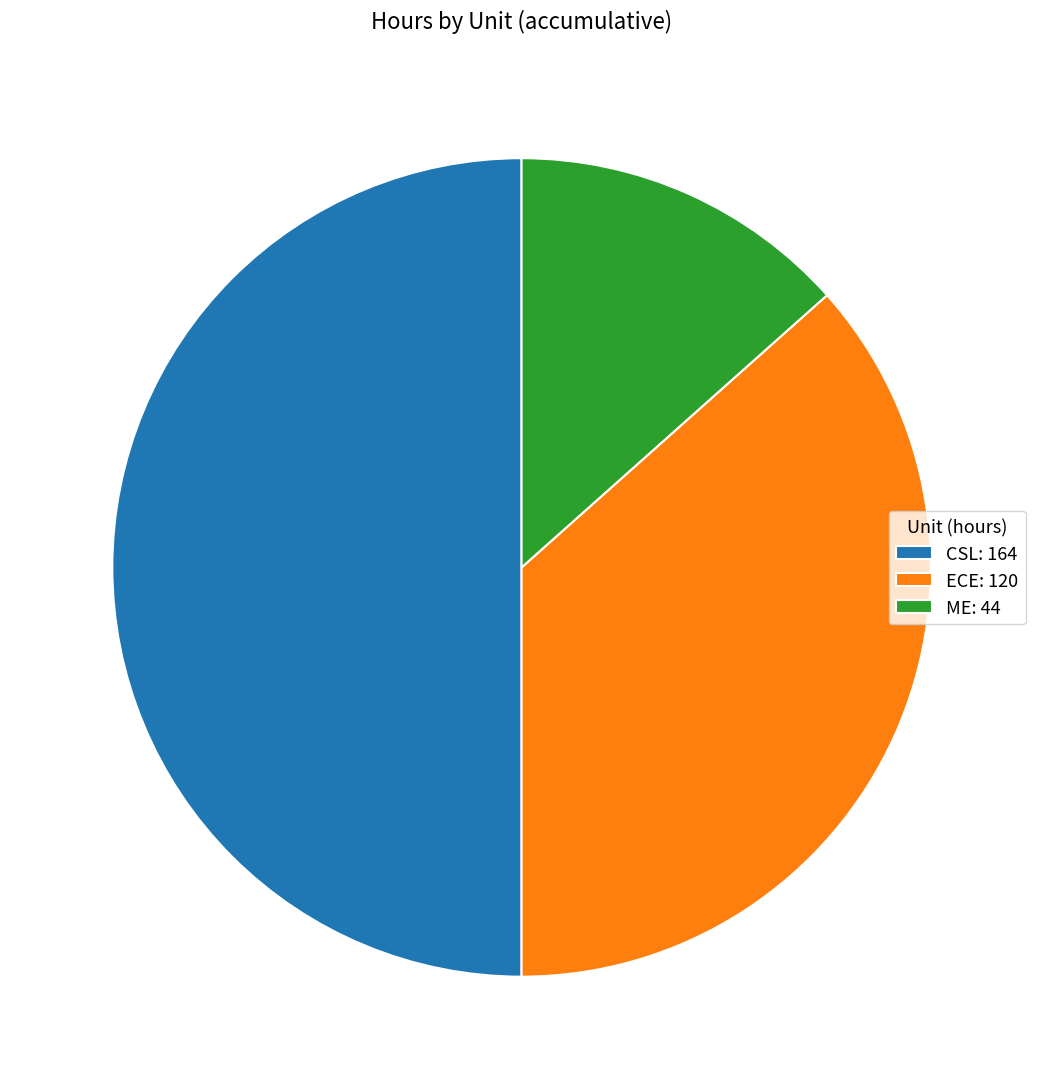

Which category has the smallest portion of the pie?

ME